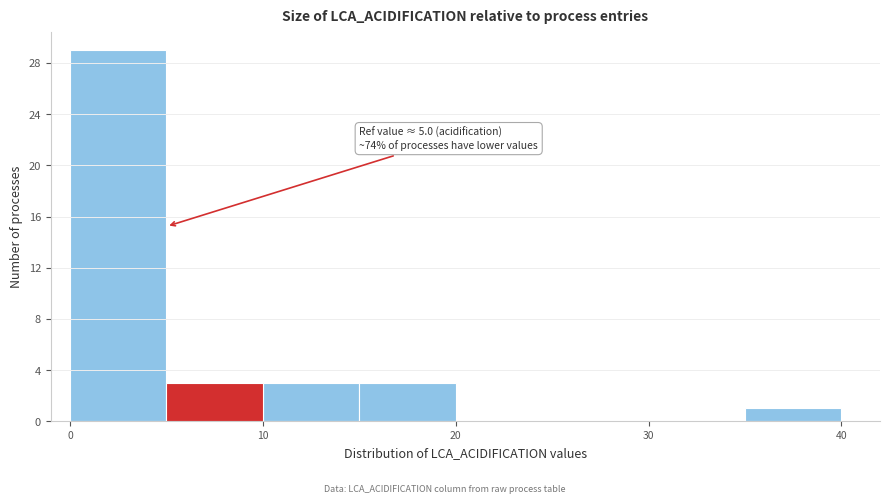

Over which range of the x-axis is the bar tallest?

0 to 5